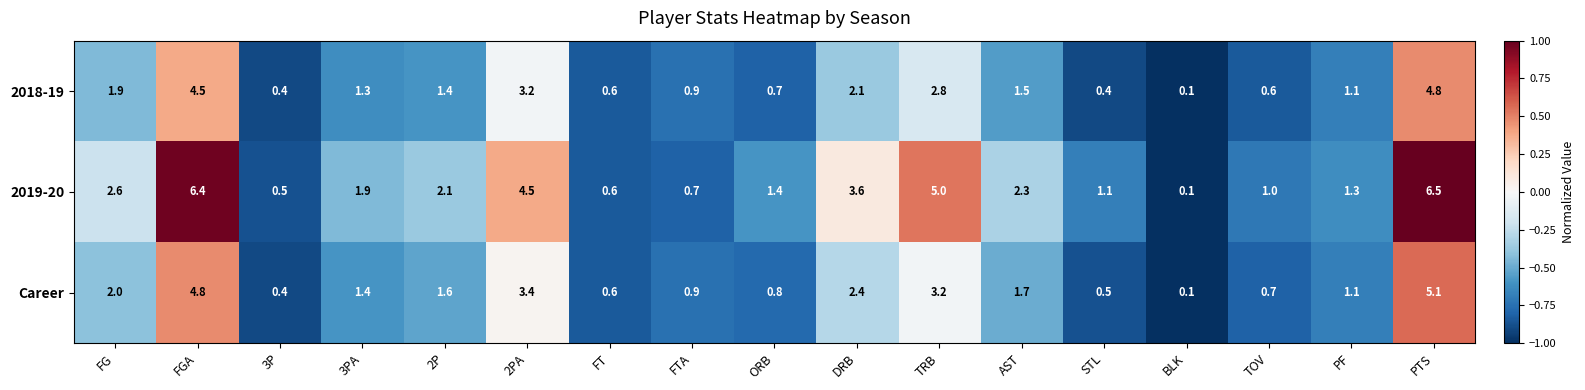

What is the difference between the 2019-20 values at TRB and 3P?

4.5